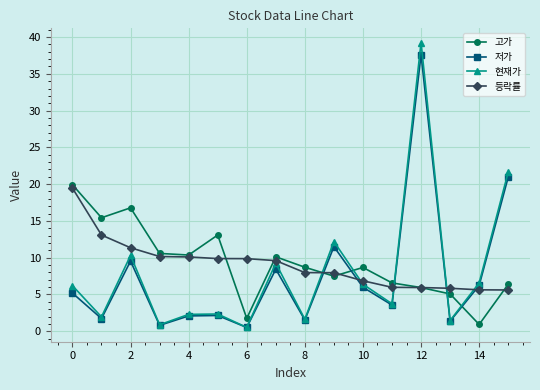

Which series has the widest spread of values?

현재가